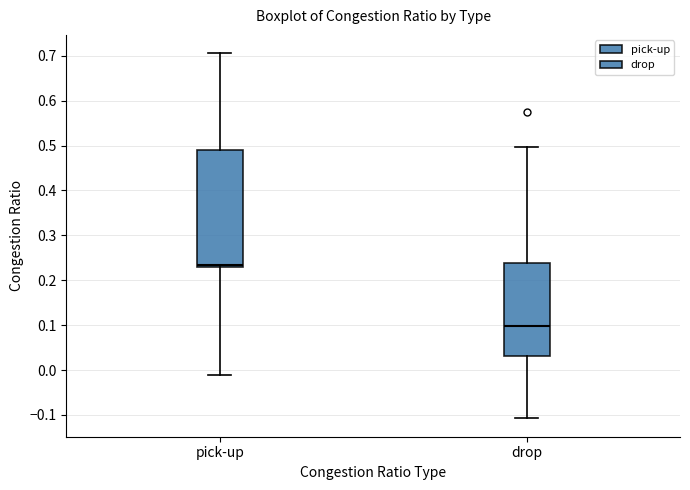

Reading left to right, read every box against the y-axis: the position of its median line, the range the box covers, and the ends of its whiskers. The values are not printed on the chart, so give them approximately, as read against the axis.

pick-up: median 0.23 (just above the box's lower edge), box 0.23 to 0.49, whiskers -0.01 to 0.71
drop: median 0.10, box 0.03 to 0.24, whiskers -0.11 to 0.50